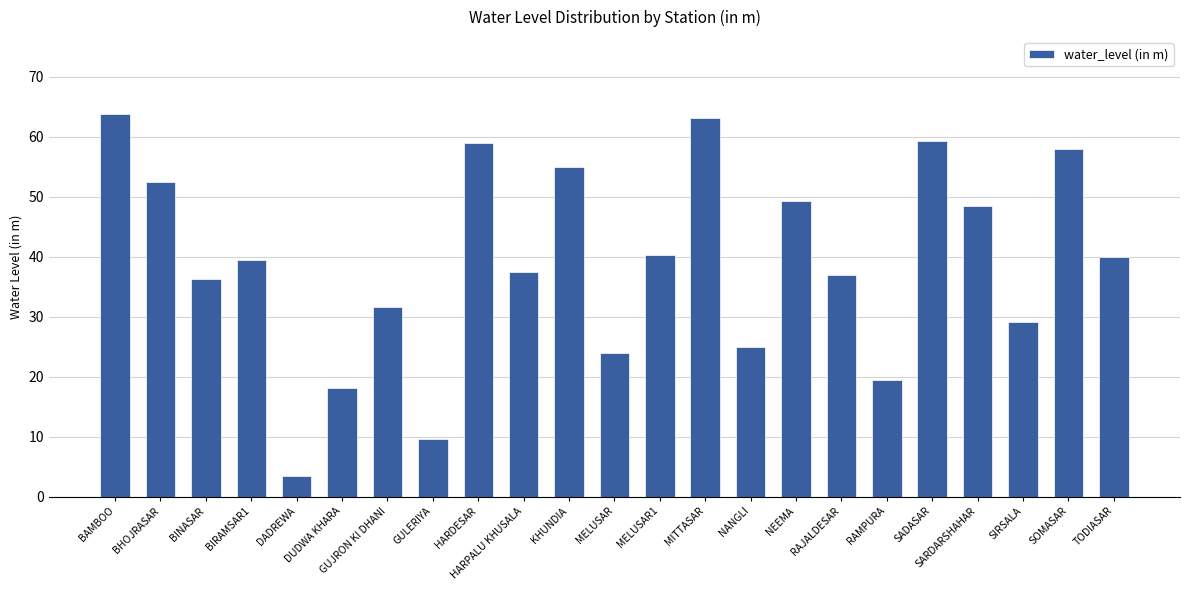

Approximately how many times larger is the value at GUJRON KI DHANI compared to SARDARSHAHAR?

0.7